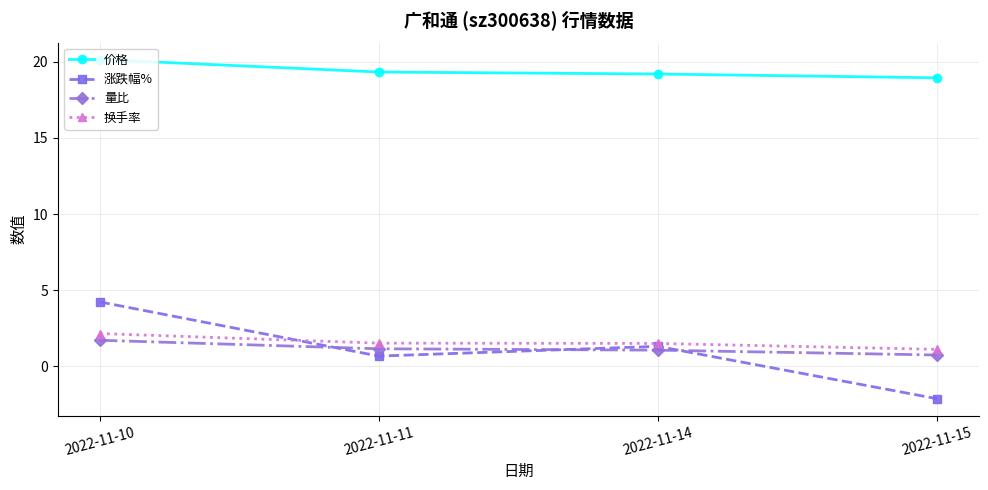

The 价格 series shows 31.0 at 2022-11-14. True or false?

False